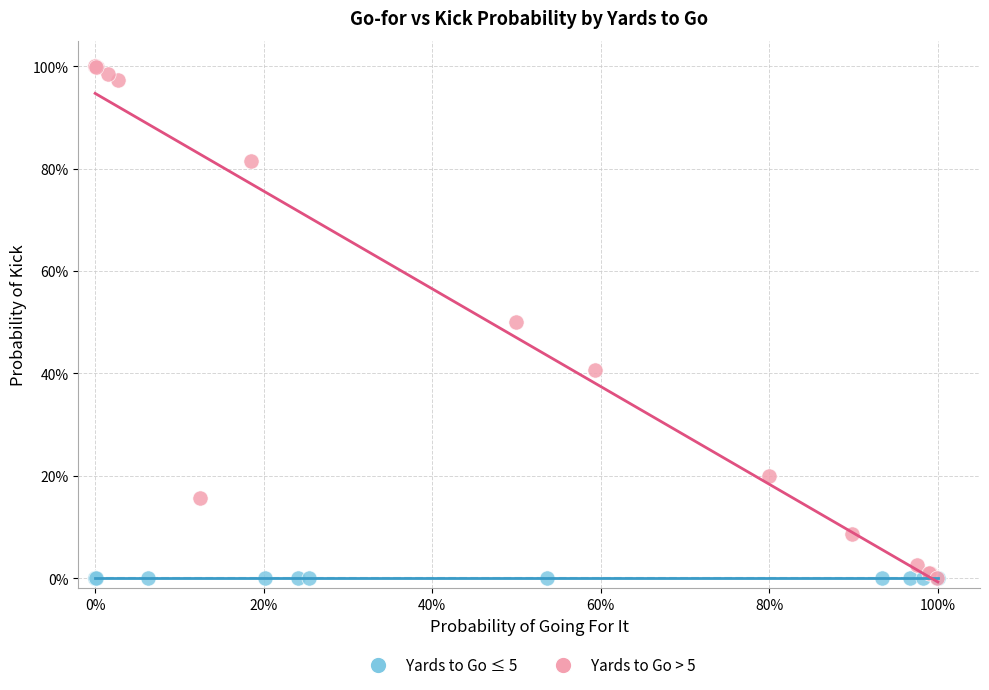

Which series reaches the maximum Y coordinate?

Yards to Go > 5